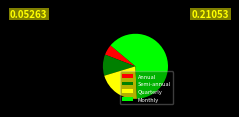

Which slice is the smallest?

Annual